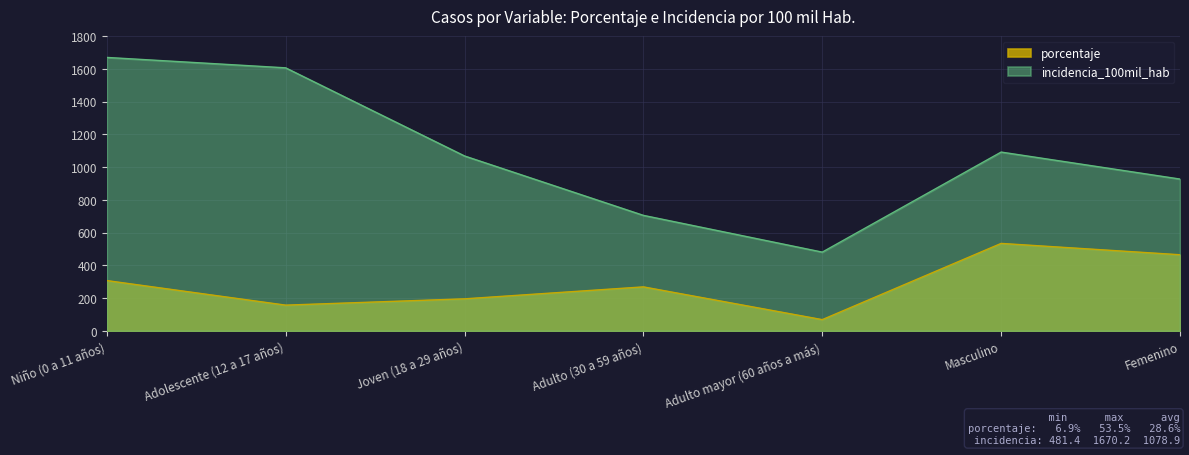

At which category does incidencia_100mil_hab reach its first local valley?

Adulto mayor (60 años a más)